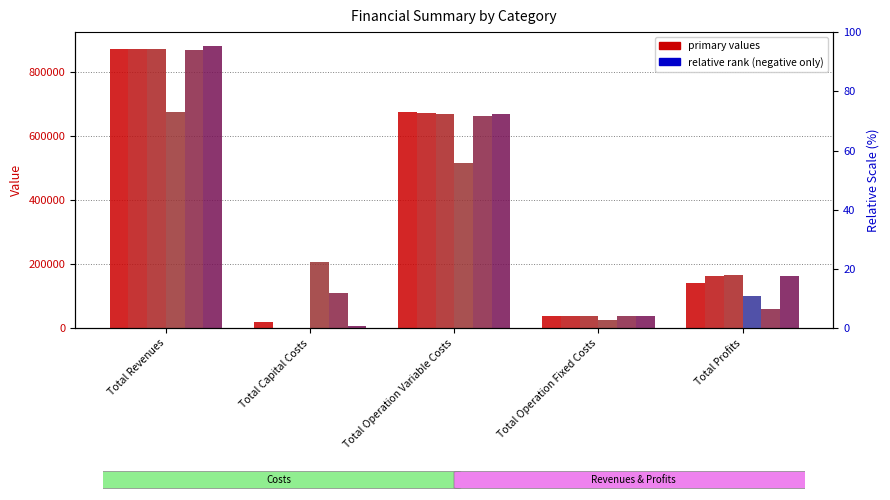

Where is col_3 nearest to the value 436515?

Total Operation Variable Costs